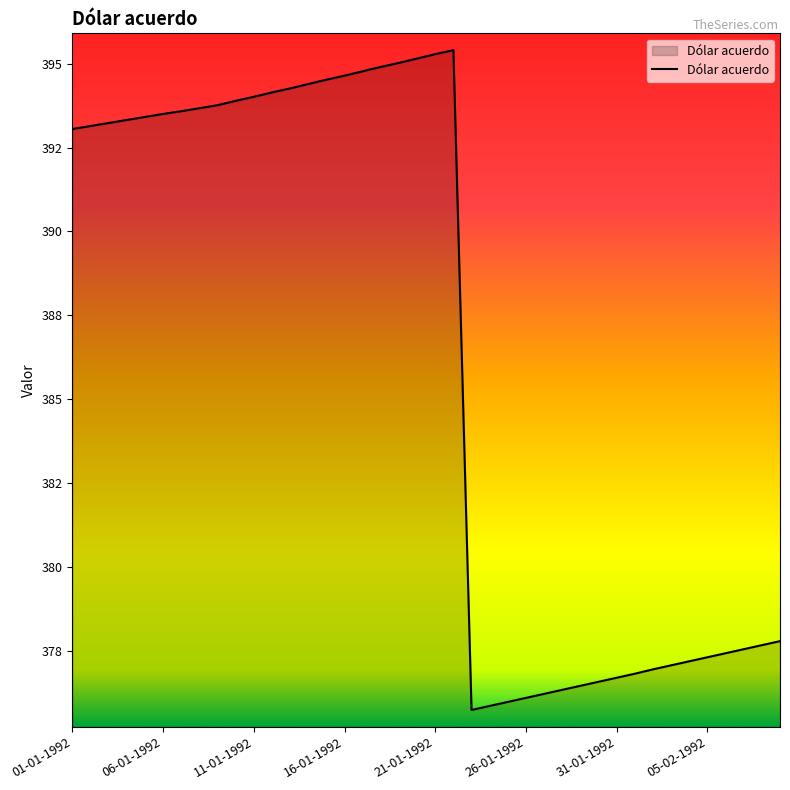

Does the chart display data point markers on the line(s)?

No